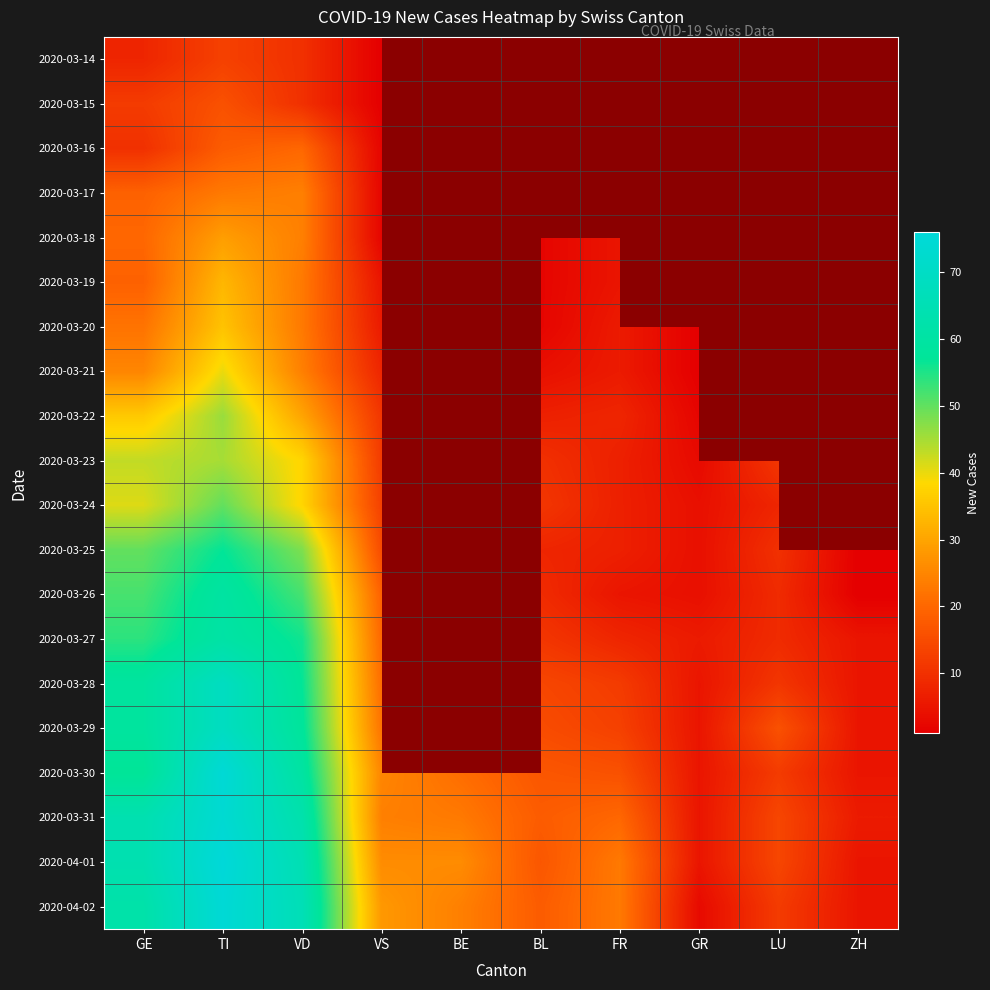

The 2020-04-01 series shows 26.3 at TI. True or false?

False